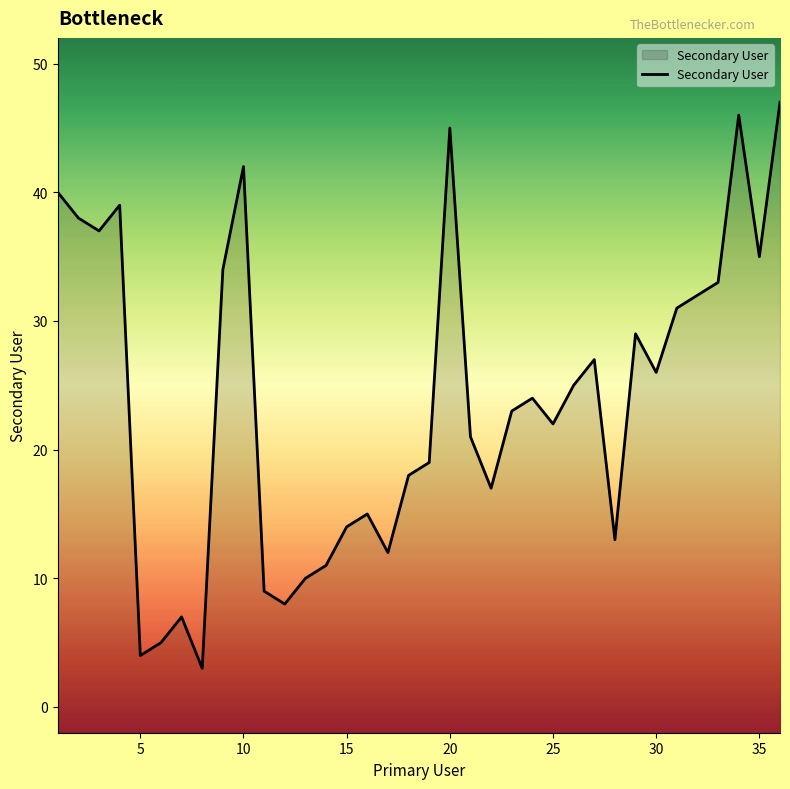

How many interior local valleys (lower than both neighbors) does the data have?

10